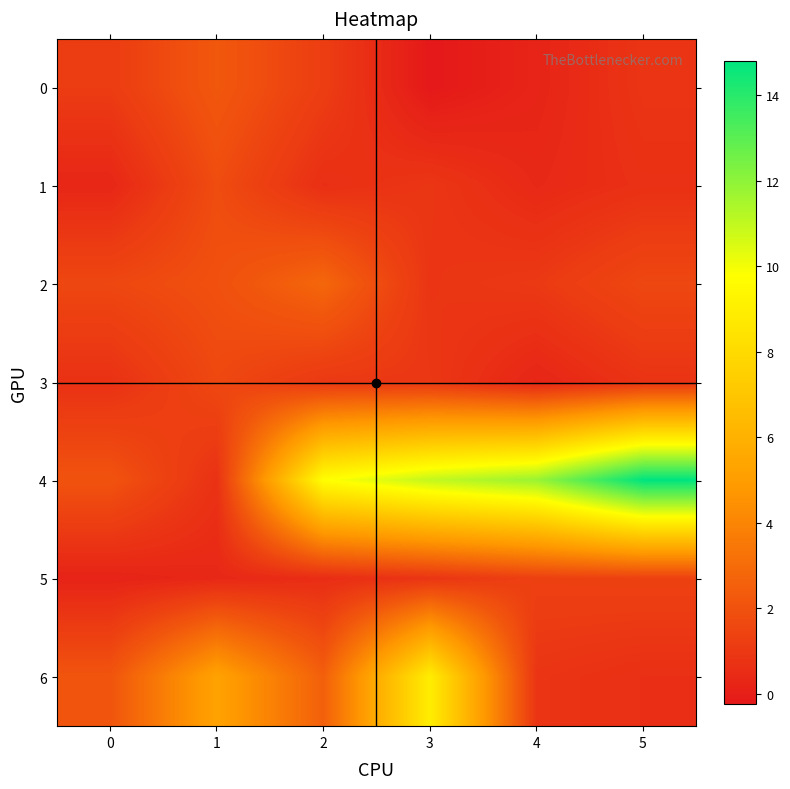

Reading right to left, transcribe all the data shown in this chart.

0: 5=0.9	4=0.2	3=-0.2	2=1.2	1=2.2	0=1.1
1: 5=0.7	4=0.4	3=0.9	2=0.6	1=1.8	0=0.3
2: 5=1.6	4=1.0	3=0.9	2=2.8	1=1.9	0=1.6
3: 5=0.8	4=0.3	3=0.9	2=1.0	1=1.6	0=0.7
4: 5=14.8	4=11.8	3=11.0	2=9.7	1=0.7	0=2.1
5: 5=1.4	4=1.3	3=0.8	2=0.5	1=0.4	0=0.2
6: 5=0.6	4=0.8	3=8.9	2=2.5	1=5.3	0=2.1